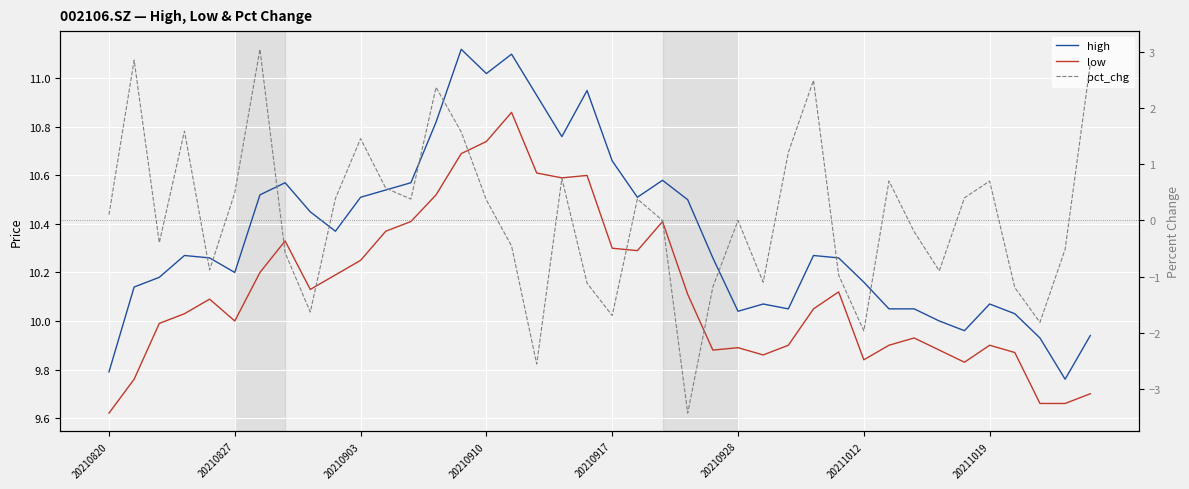

Which series has the largest total across all categories?

high